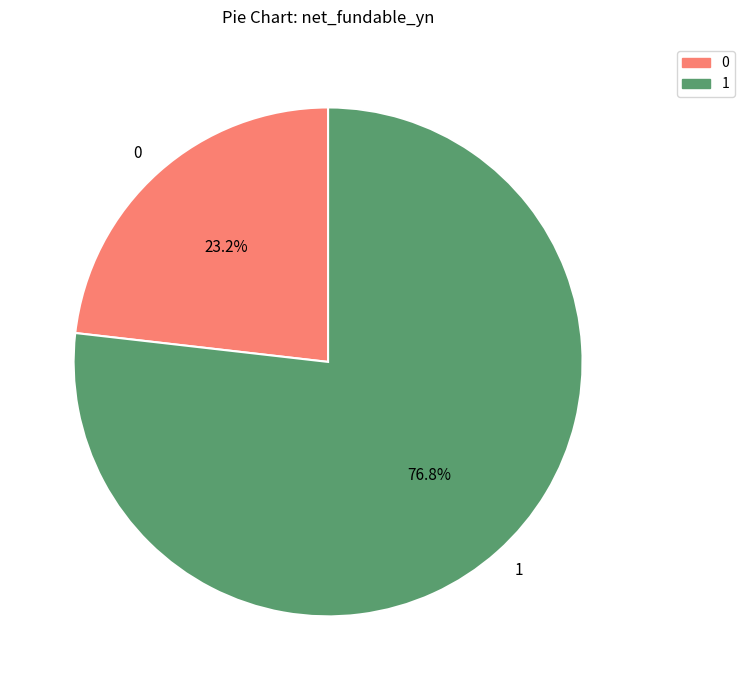

Which slice represents more than half of the pie?

1